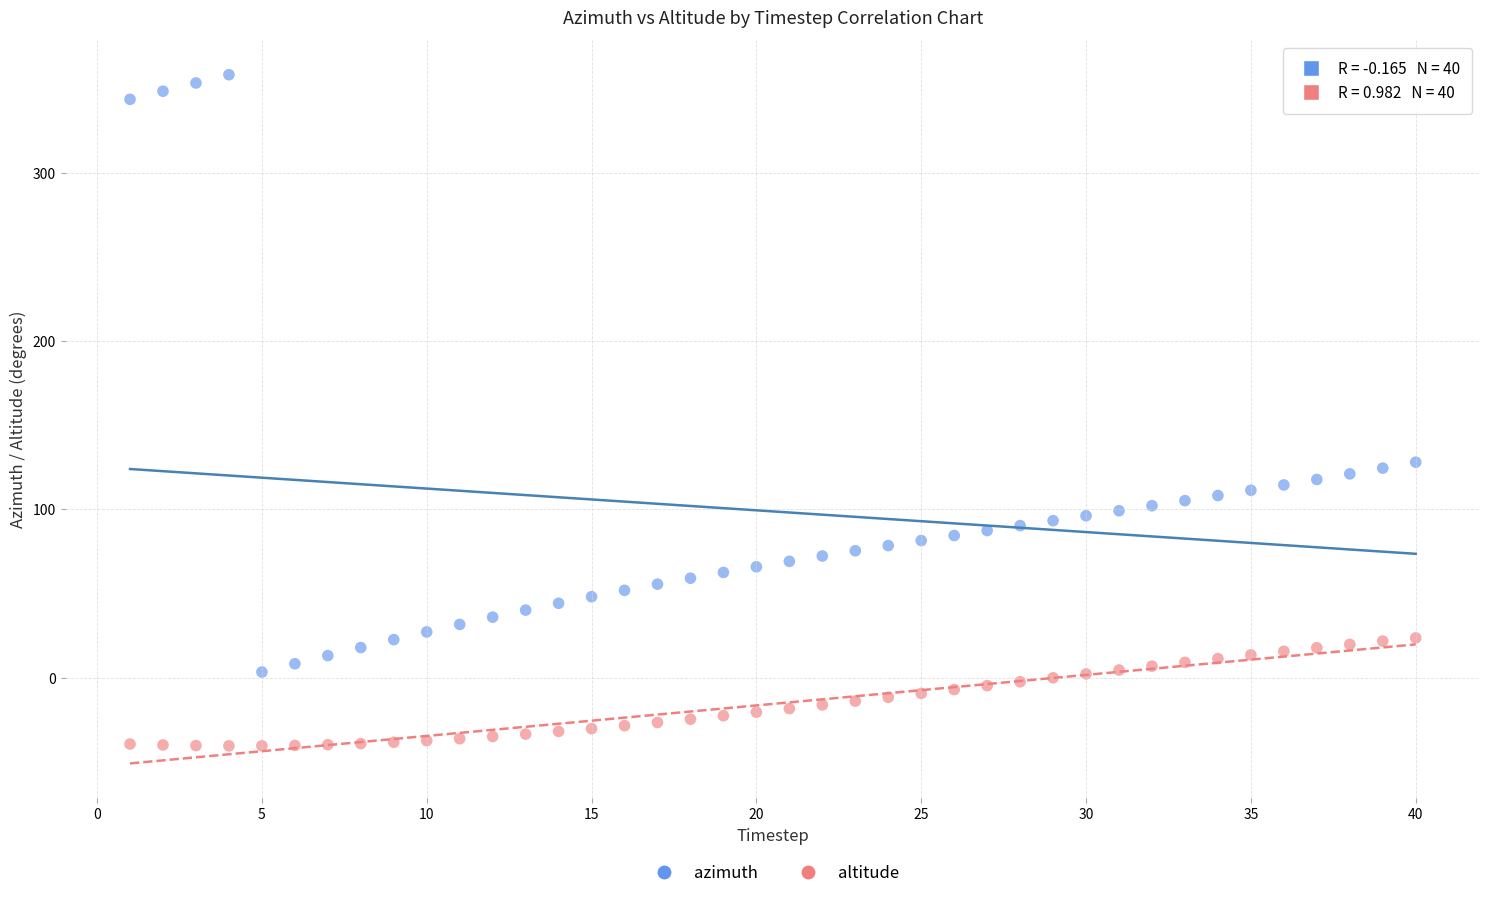

What is the X range (max minus min) for the scatter plot?

39.0